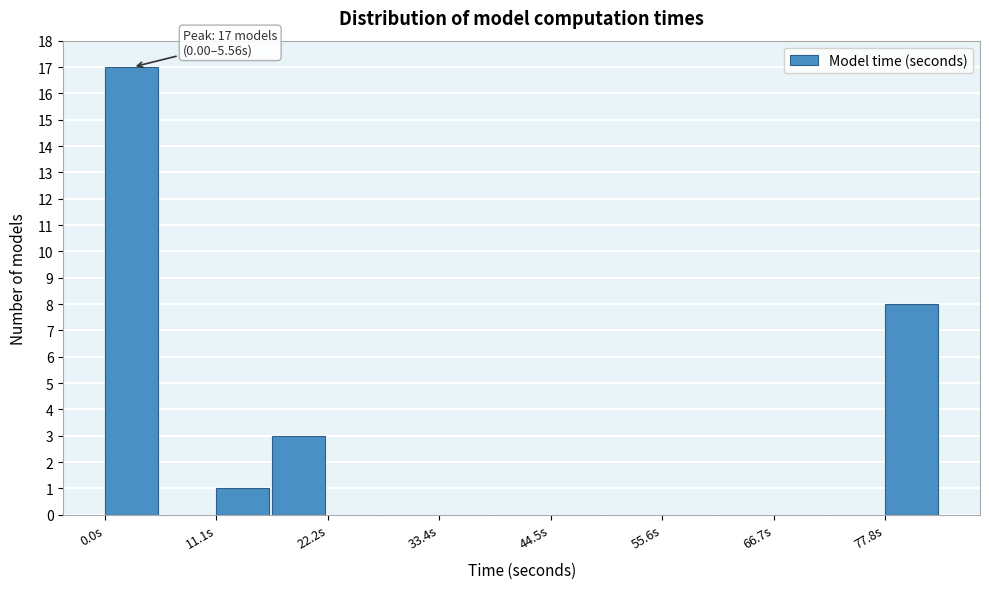

Around what value on the x-axis is the tallest bar? Give the approximate position of its centre, as read against the axis.

2